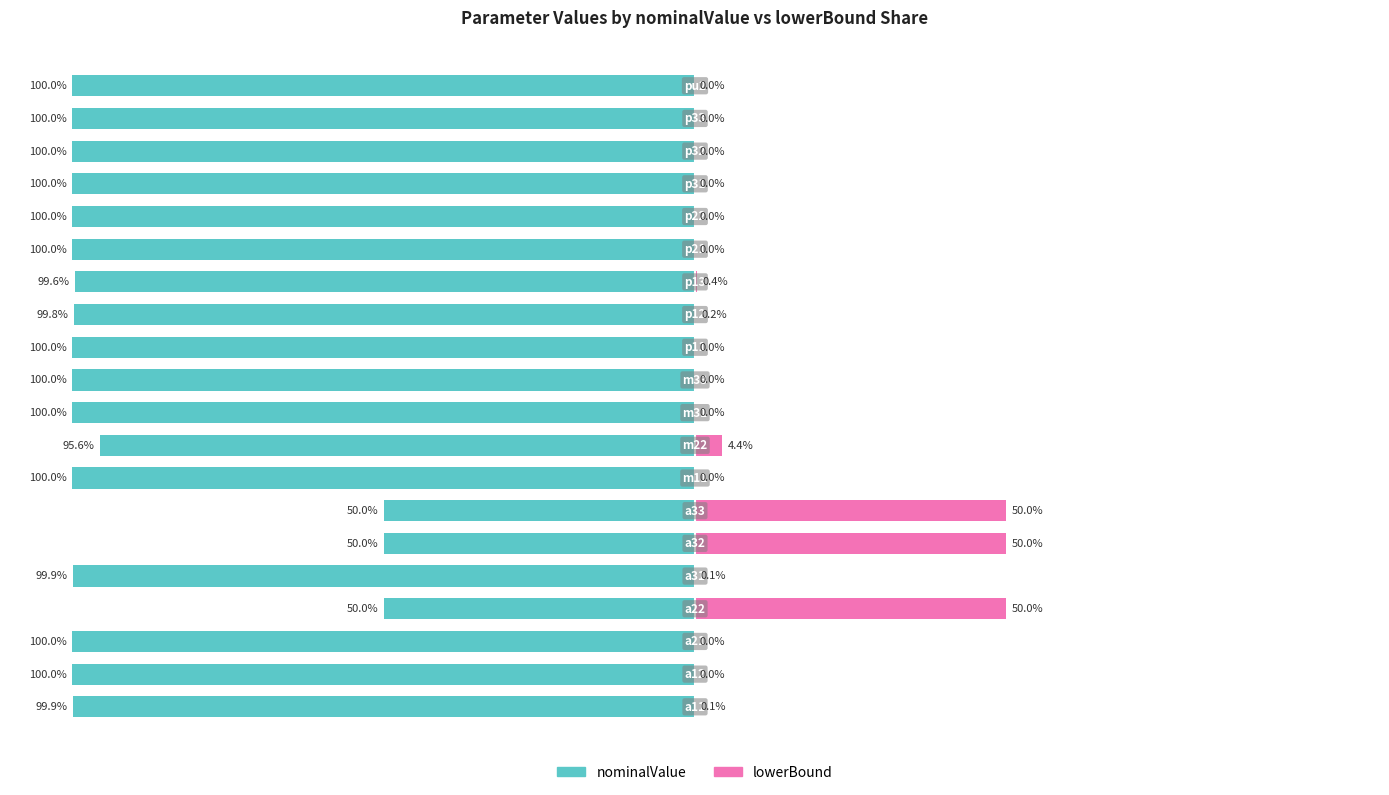

Is it true that nominalValue equals -157.6 at 13?

False